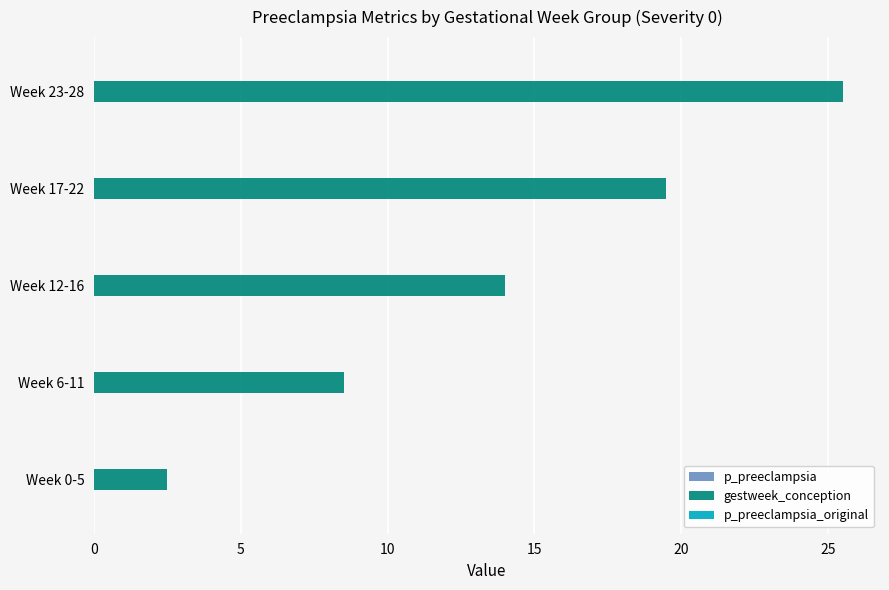

What is the total value across all series at Week 12-16?

14.0